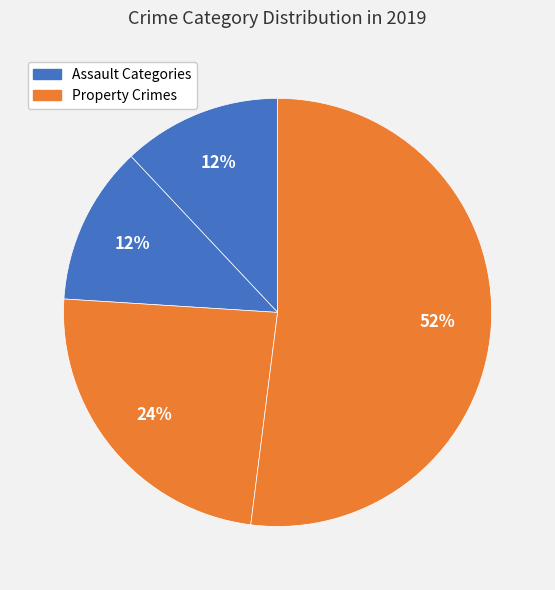

How many slices are in this pie chart?

4